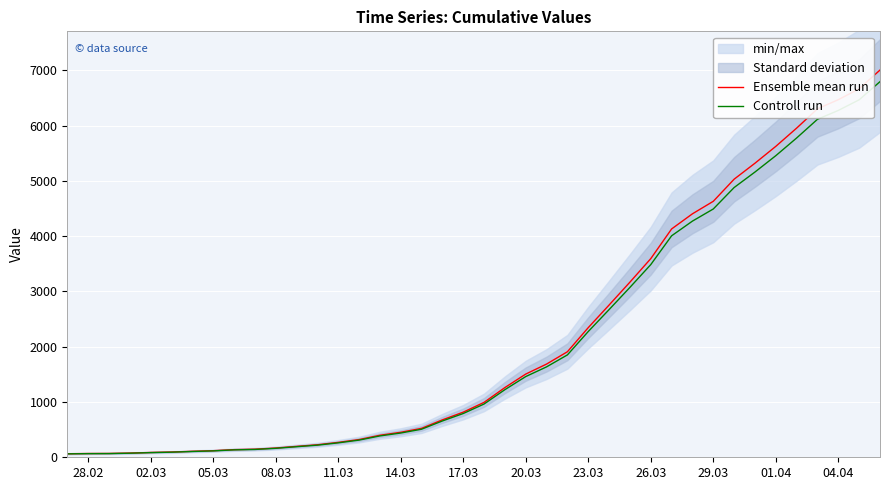

Does the chart display data point markers on the line(s)?

No